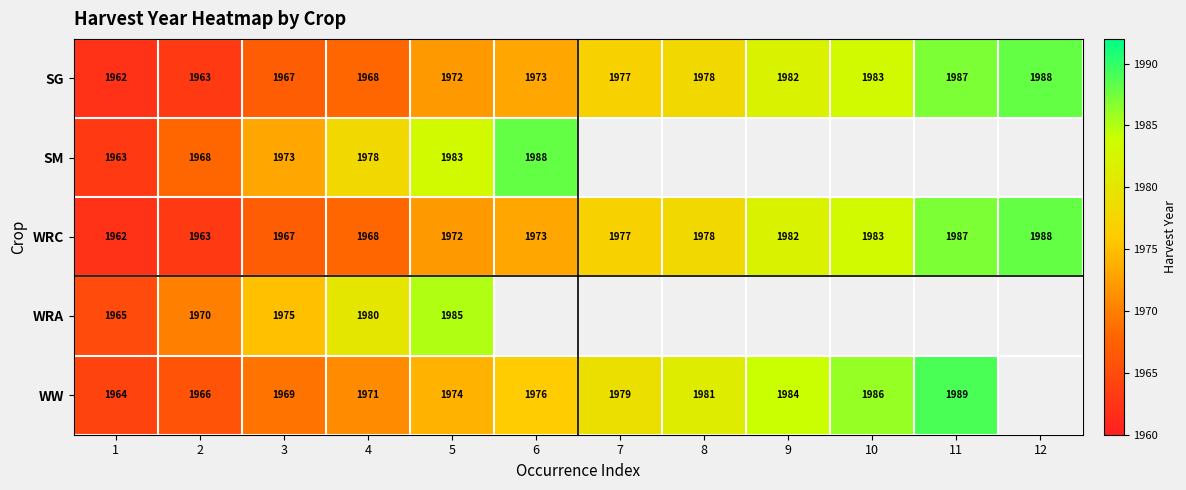

What is the difference between the WRC values at 7 and 4?

9